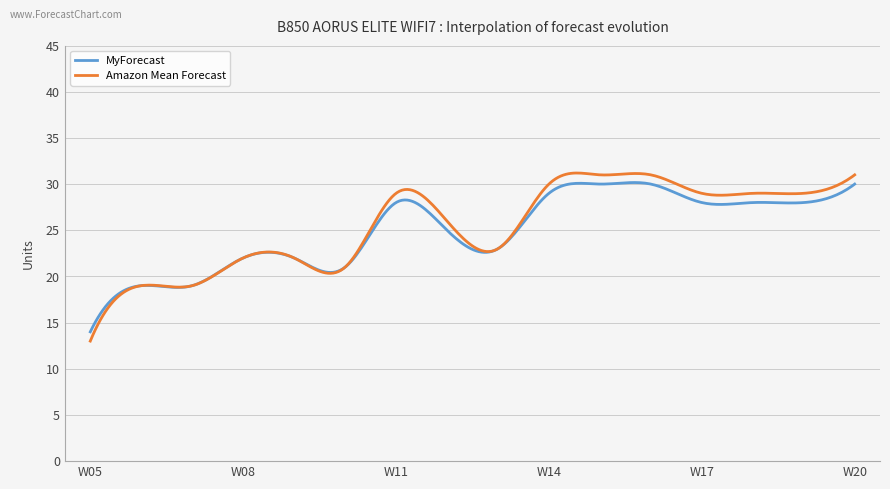

Which series has the widest spread of values?

Amazon Mean Forecast